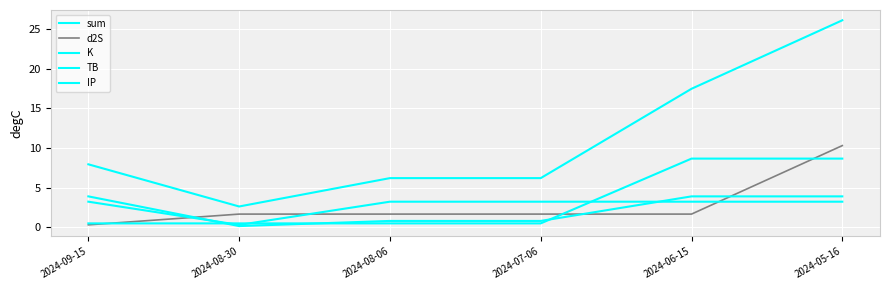

True or false: TB has more than 1 interior local peaks.

False